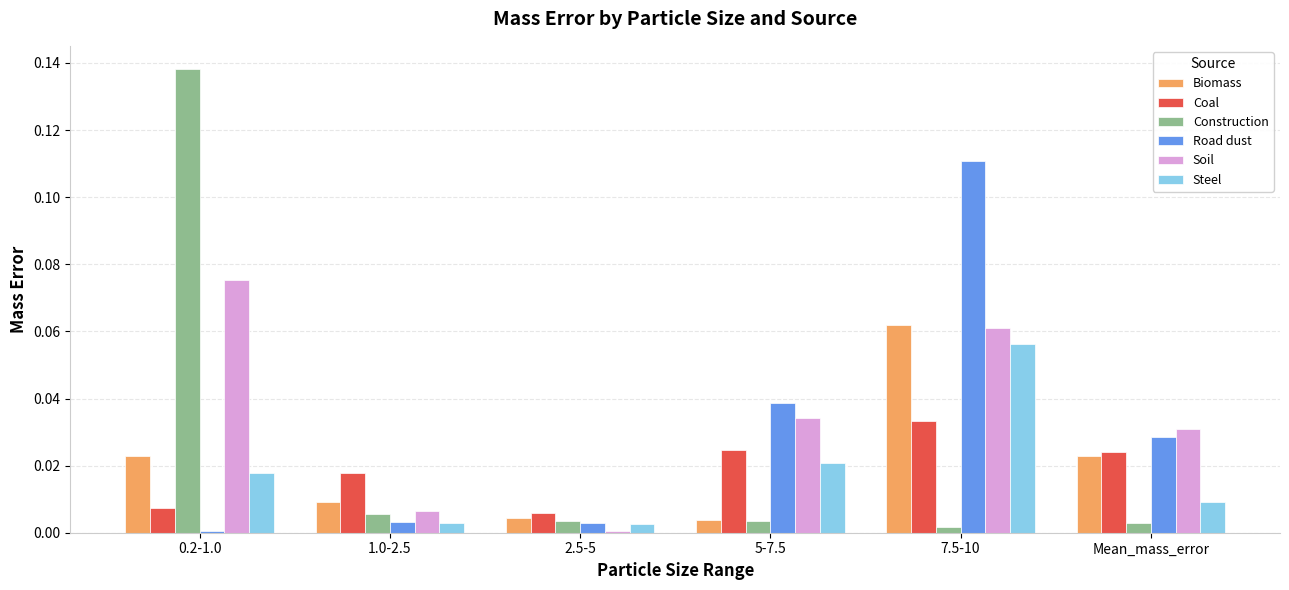

The value of Road dust at Mean_mass_error is 0.0. True or false?

True